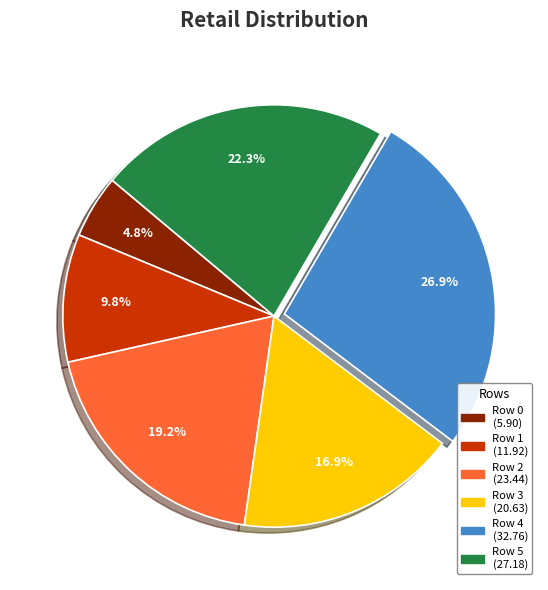

The Row 4 slice represents 27% of the pie. True or false?

True